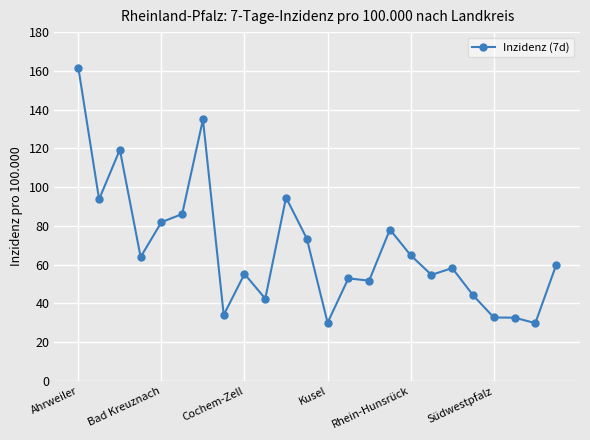

What is the average value?

67.9